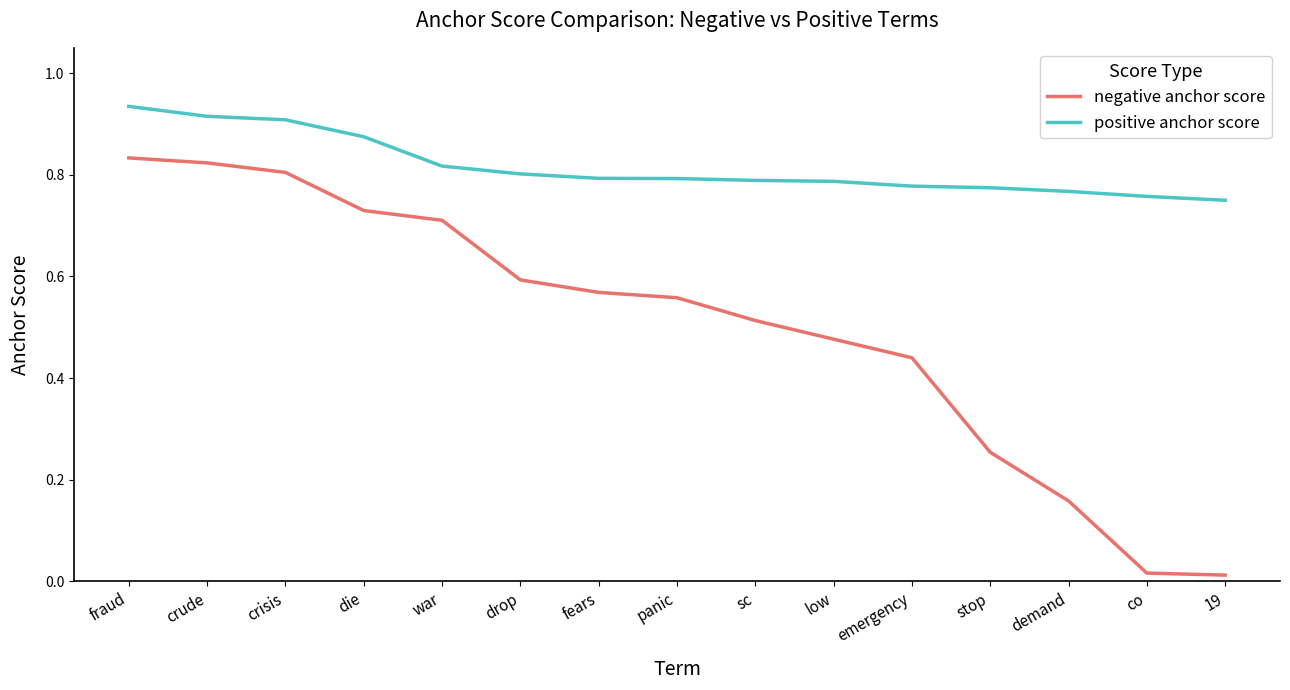

Rank the series by their maximum value, from highest to lowest.

positive anchor score, negative anchor score